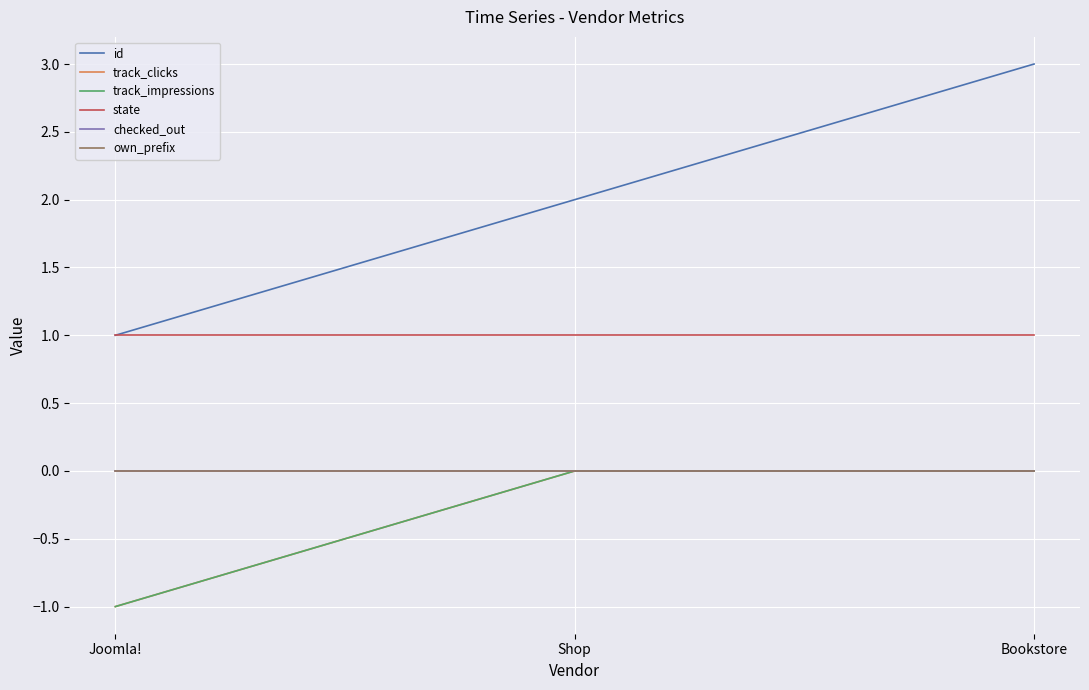

Is this an area chart (filled region under the line)?

No